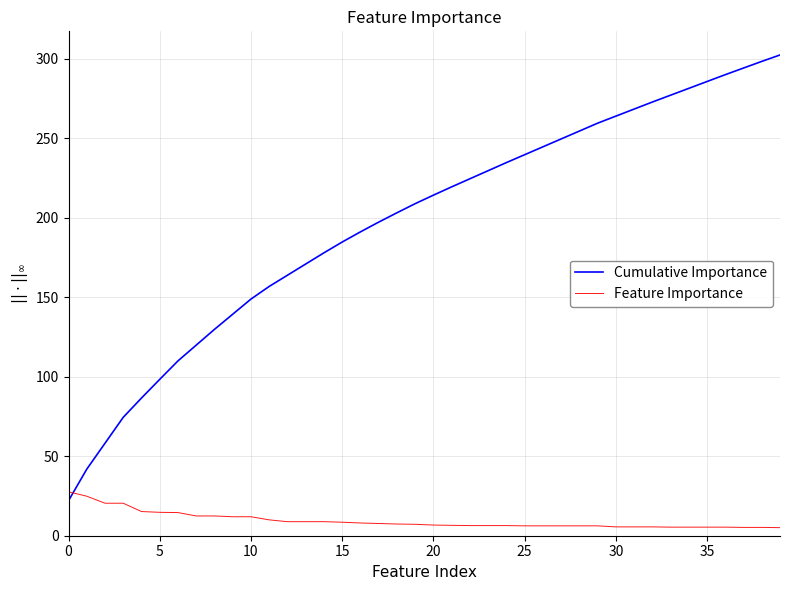

Rank the series by their average value, from lowest to highest.

Feature Importance, Cumulative Importance